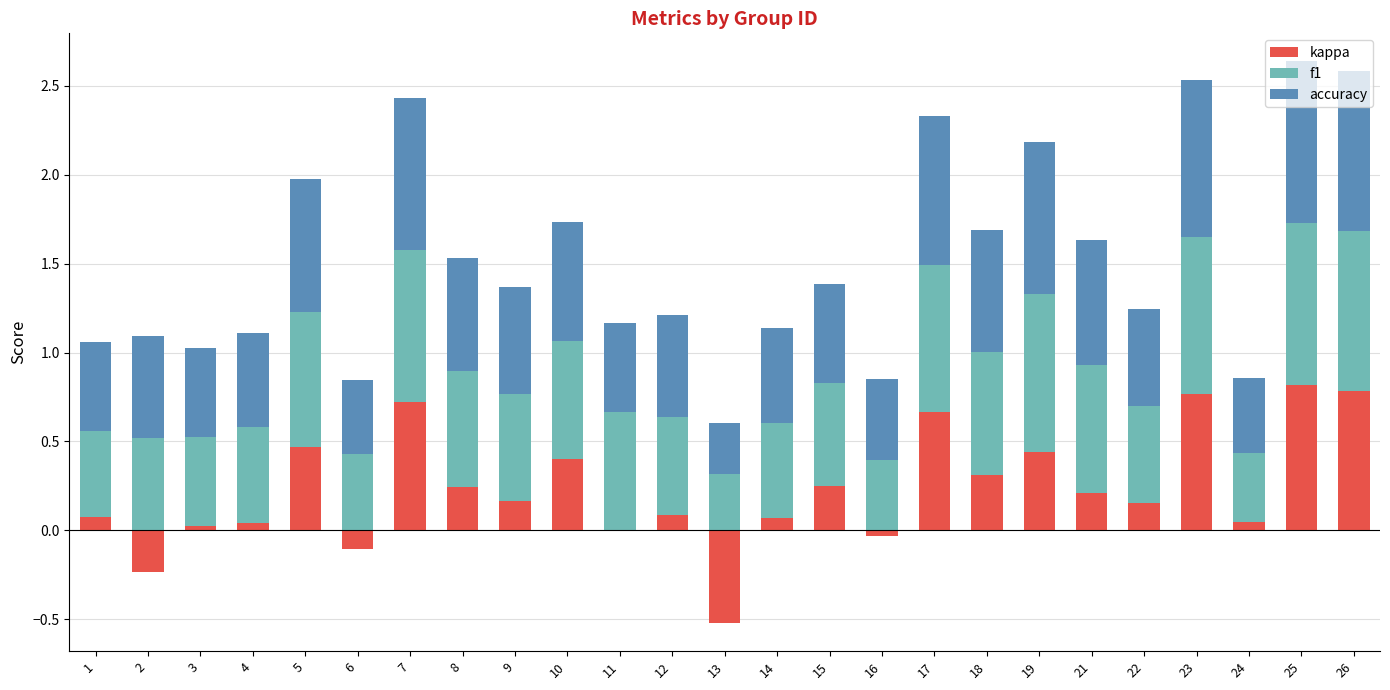

Reading left to right, what are all the values shown in this chart?

kappa: 1=0.1	2=-0.2	3=0.0	4=0.0	5=0.5	6=-0.1	7=0.7	8=0.2	9=0.2	10=0.4	11=0.0	12=0.1	13=-0.5	14=0.1	15=0.3	16=-0.0	17=0.7	18=0.3	19=0.4	21=0.2	22=0.2	23=0.8	24=0.0	25=0.8	26=0.8
f1: 1=0.5	2=0.5	3=0.5	4=0.5	5=0.8	6=0.4	7=0.9	8=0.7	9=0.6	10=0.7	11=0.7	12=0.6	13=0.3	14=0.5	15=0.6	16=0.4	17=0.8	18=0.7	19=0.9	21=0.7	22=0.5	23=0.9	24=0.4	25=0.9	26=0.9
accuracy: 1=0.5	2=0.6	3=0.5	4=0.5	5=0.7	6=0.4	7=0.9	8=0.6	9=0.6	10=0.7	11=0.5	12=0.6	13=0.3	14=0.5	15=0.6	16=0.5	17=0.8	18=0.7	19=0.9	21=0.7	22=0.5	23=0.9	24=0.4	25=0.9	26=0.9